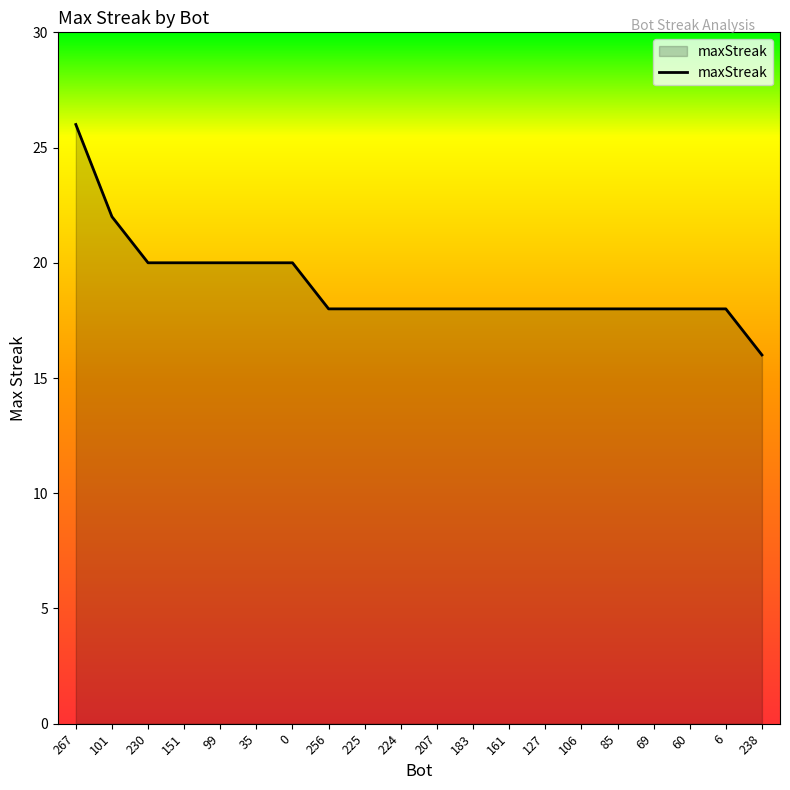

Between 101 and 69, which is larger?

101